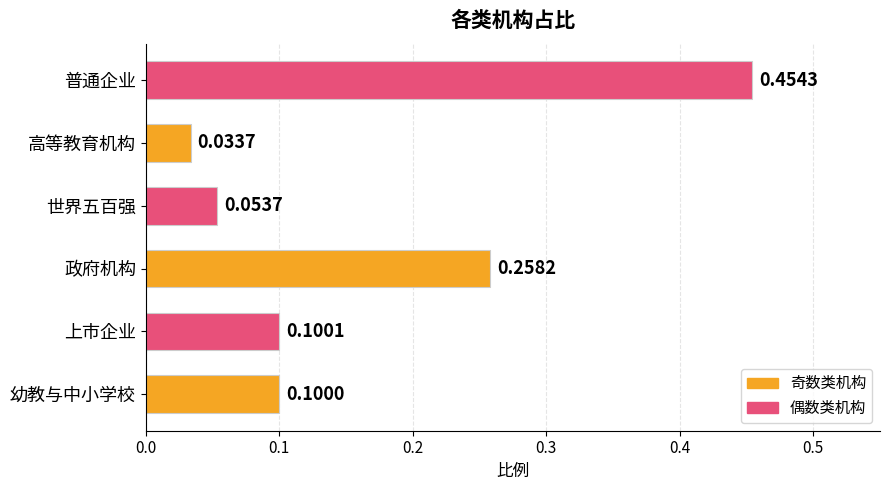

Reading left to right, list all the values displayed in this chart.

0.1	0.1	0.3	0.1	0.0	0.5